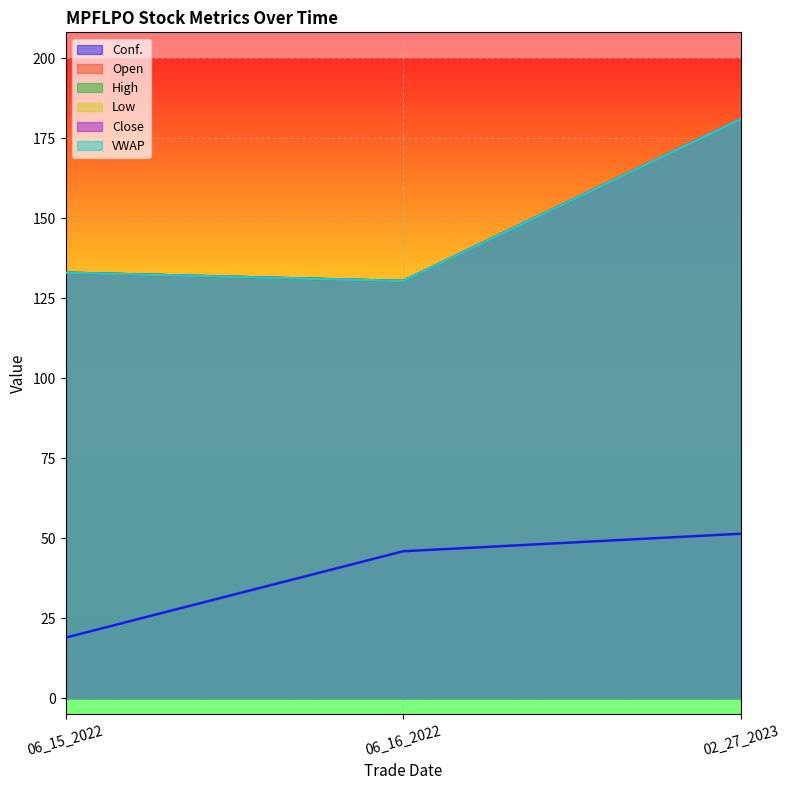

Does the chart display data point markers on the line(s)?

No